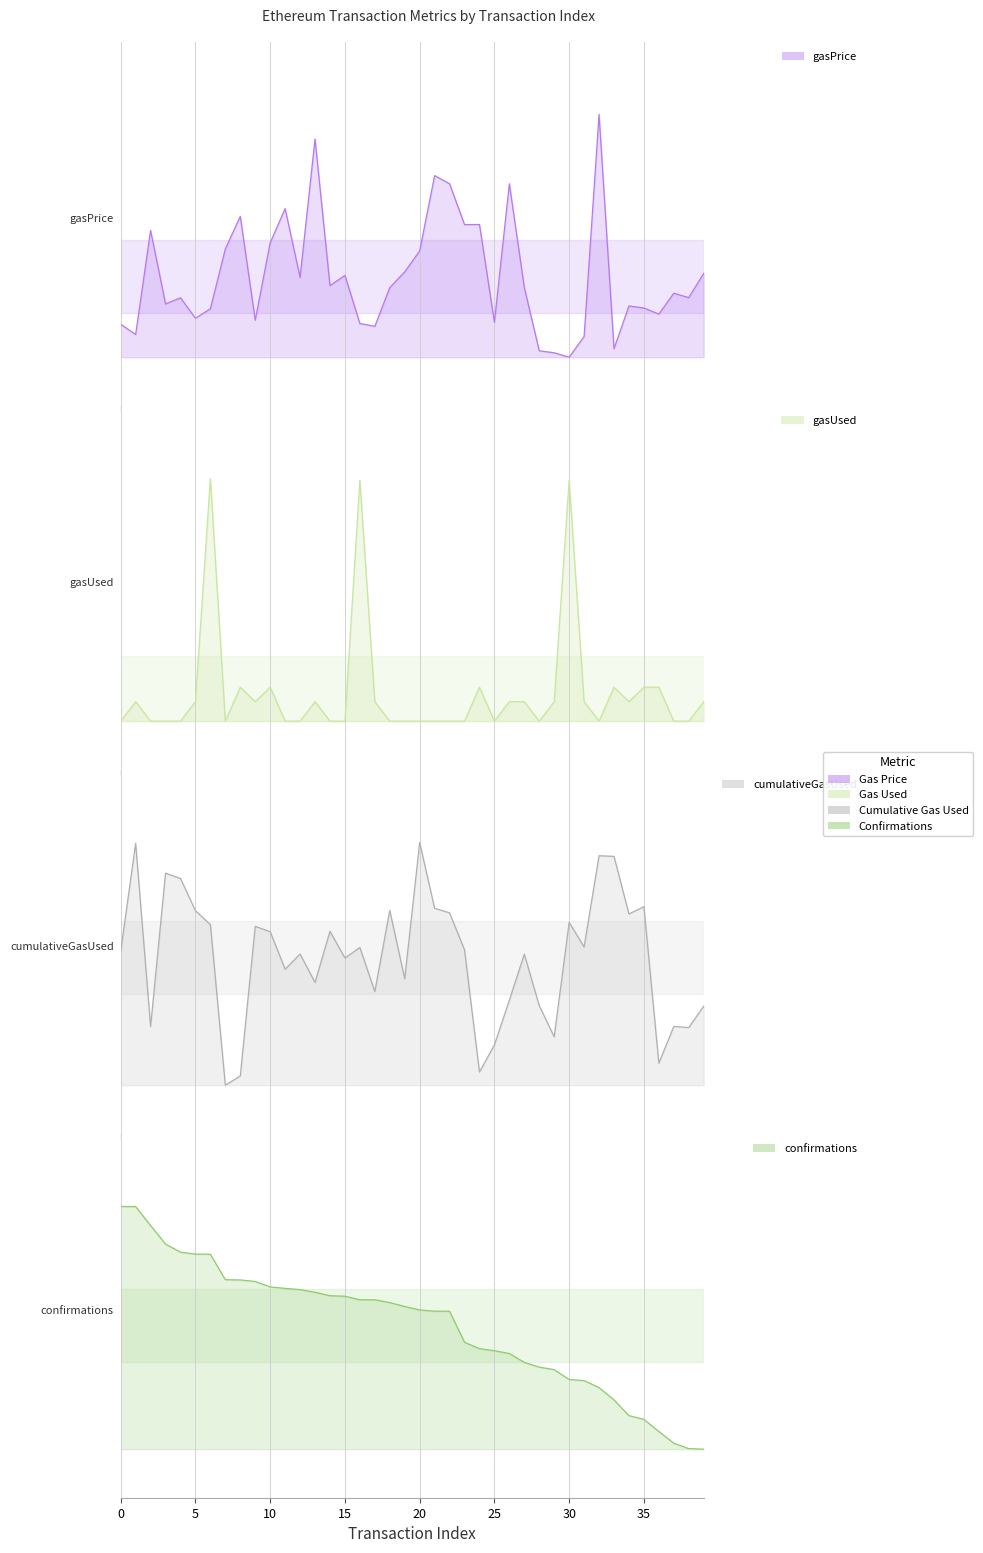

What is the difference between the cumulativeGasUsed values at 8 and 36?

0.1